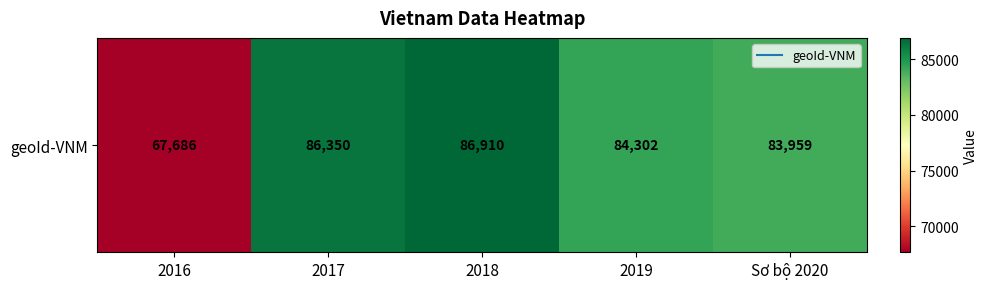

Reading left to right, transcribe all the data shown in this chart.

2016=67686	2017=86350	2018=86910	2019=84302	Sơ bộ 2020=83959